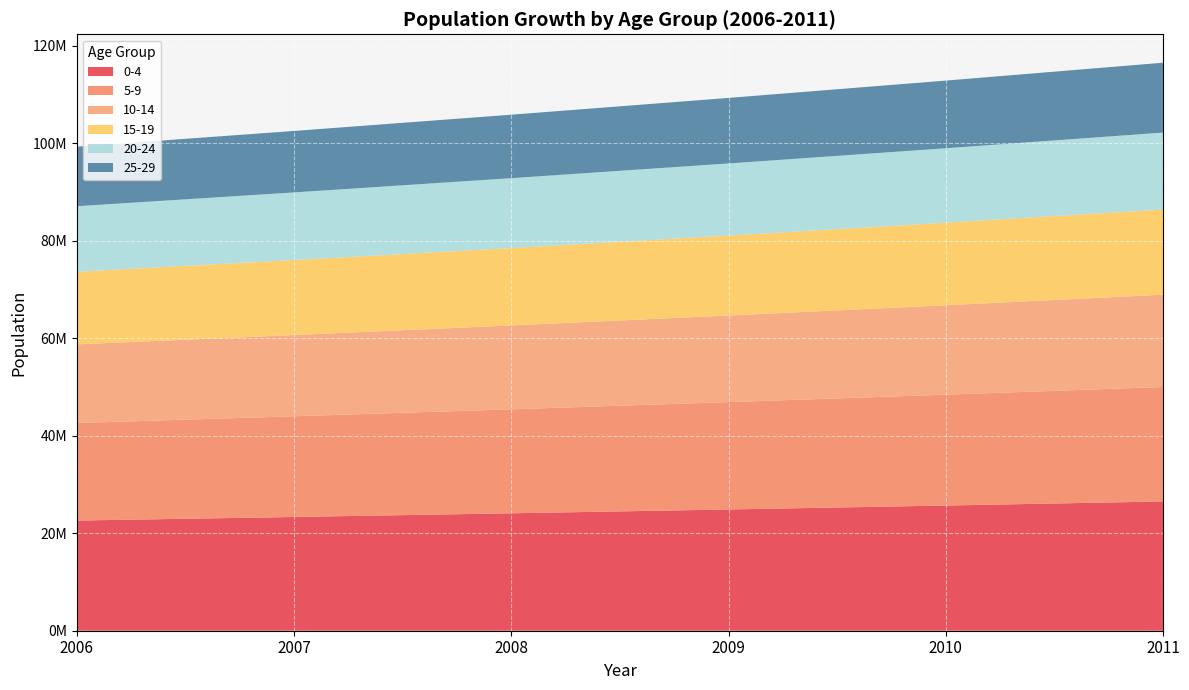

Reading right to left, what are all the values shown in this chart?

0-4: 26515439.4	25680377.6	24871614.7	24088322.6	23329699.0	22594967.0
5-9: 23476530.9	22737174.7	22021103.4	21327583.6	20655905.1	20005380.0
10-14: 18935712.7	18339362.4	17761793.2	17202413.6	16660650.8	16135950.0
15-19: 17484630.2	16933979.4	16400670.5	15884157.3	15383910.9	14899419.0
20-24: 15766211.3	15269679.4	14788785.0	14323035.6	13871954.3	13435079.0
25-29: 14330241.2	13878932.9	13441837.9	13018508.4	12608511.1	12211426.0